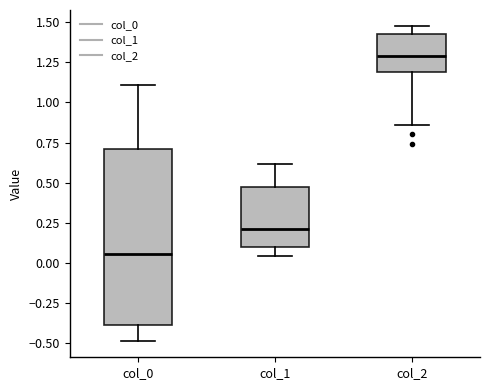

Which box has the highest median line?

col_2